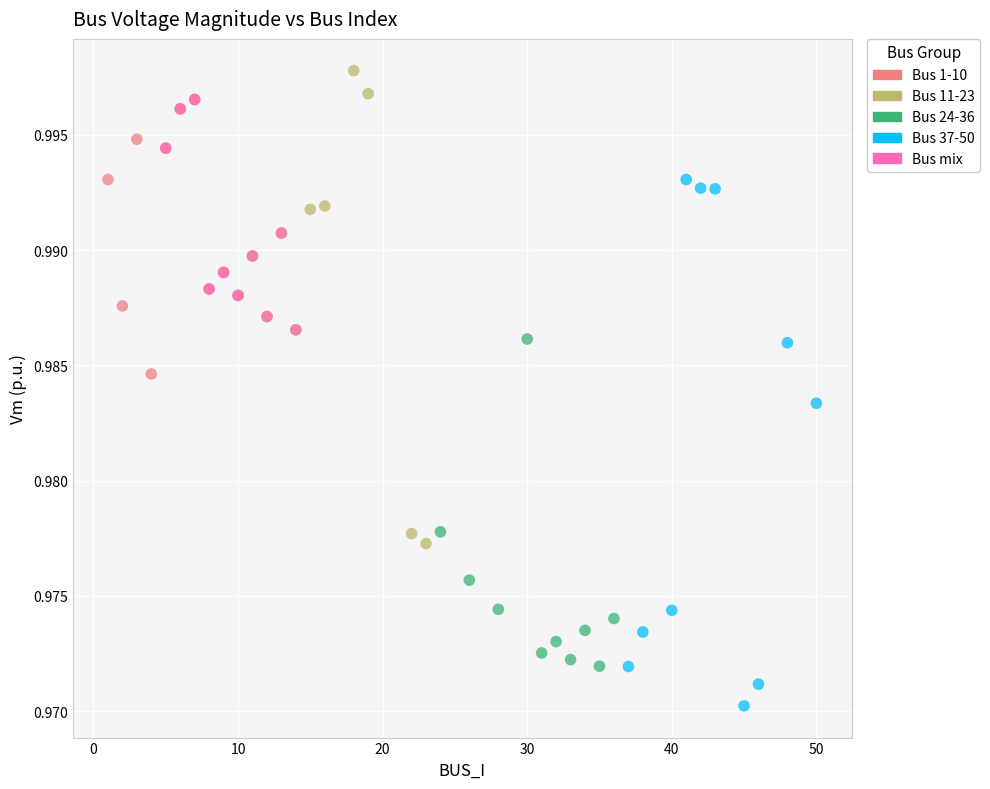

What are all the series names shown in the legend?

Bus 1-10, Bus 11-23, Bus 24-36, Bus 37-50, Bus mix